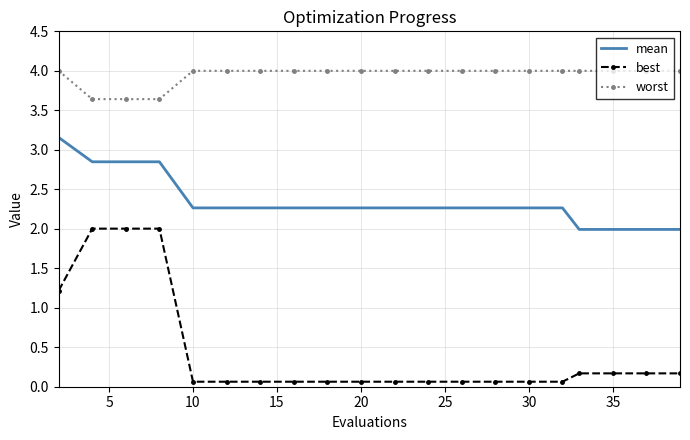

Rank the series by their average value, from highest to lowest.

worst, mean, best